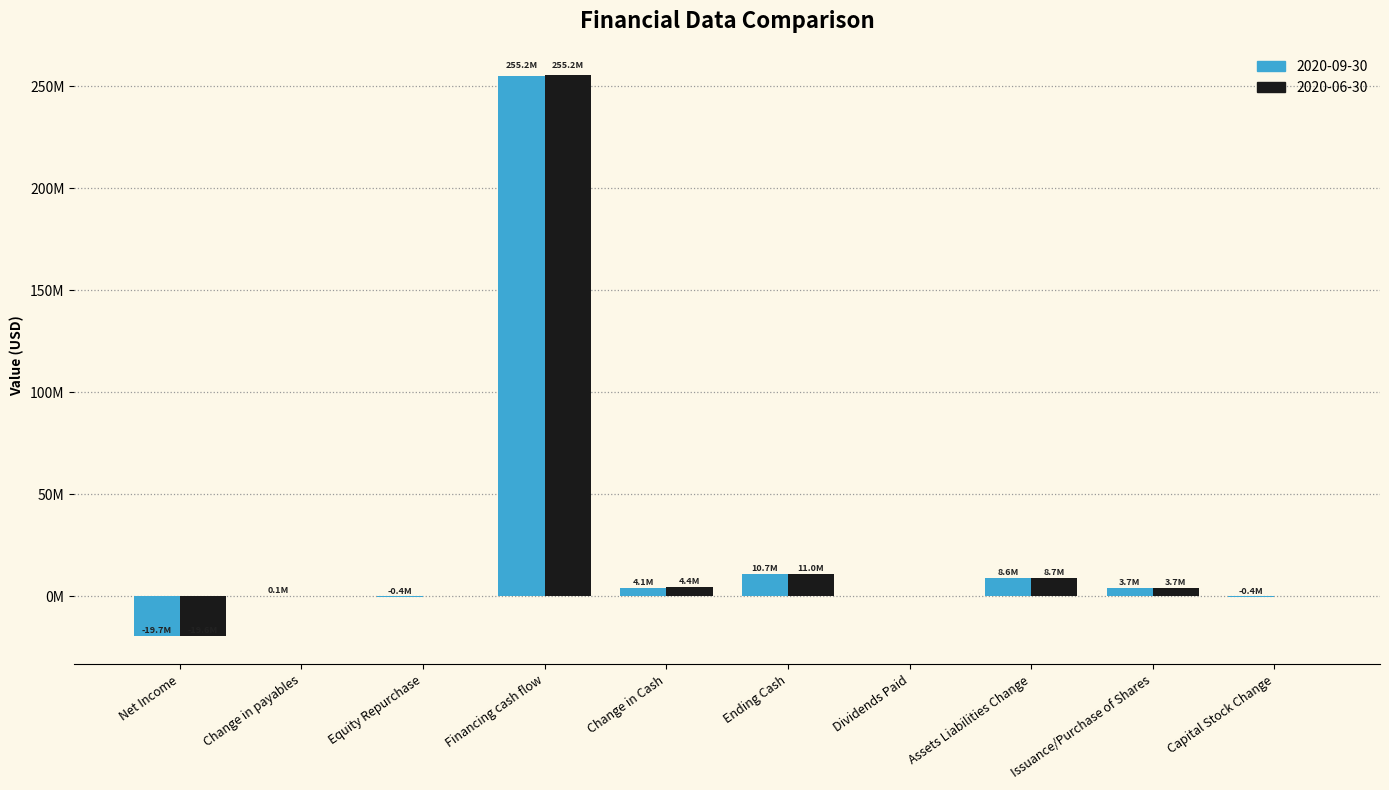

What position from the left is Change in payables?

2